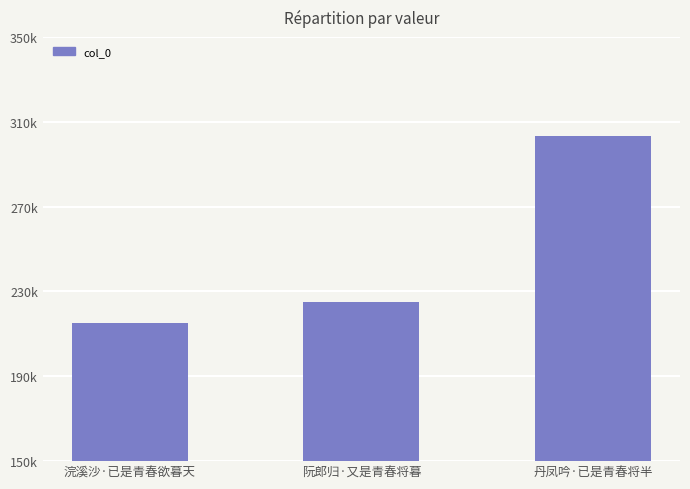

What is the difference between the values at 阮郎归·又是青春将暮 and 丹凤吟·已是青春将半?

78575